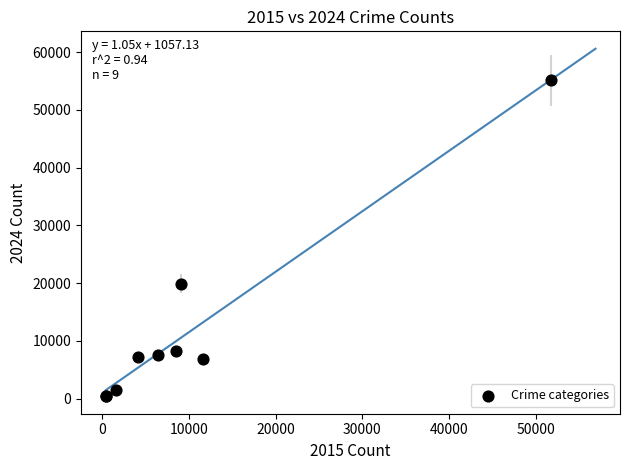

What Y value in the scatter plot is closest to 27788?

19921